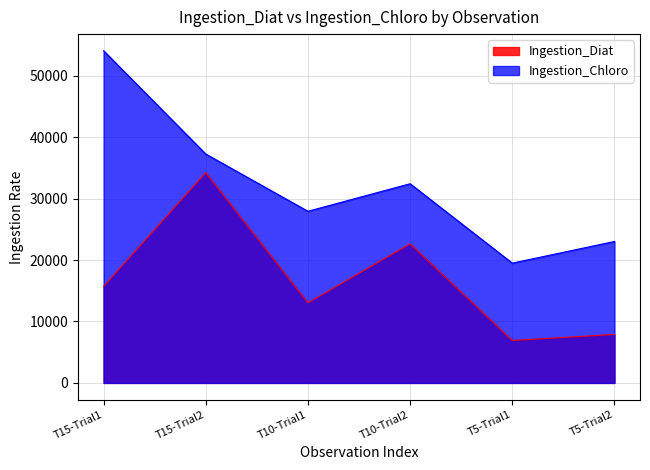

How many data points does each series have?

6